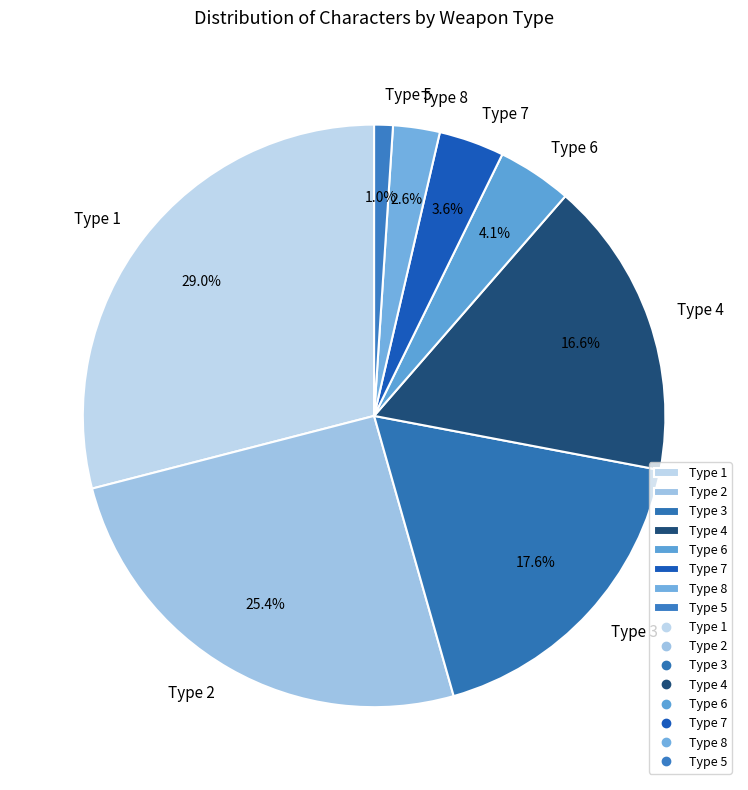

Between Type 5 and Type 2, which is larger?

Type 2